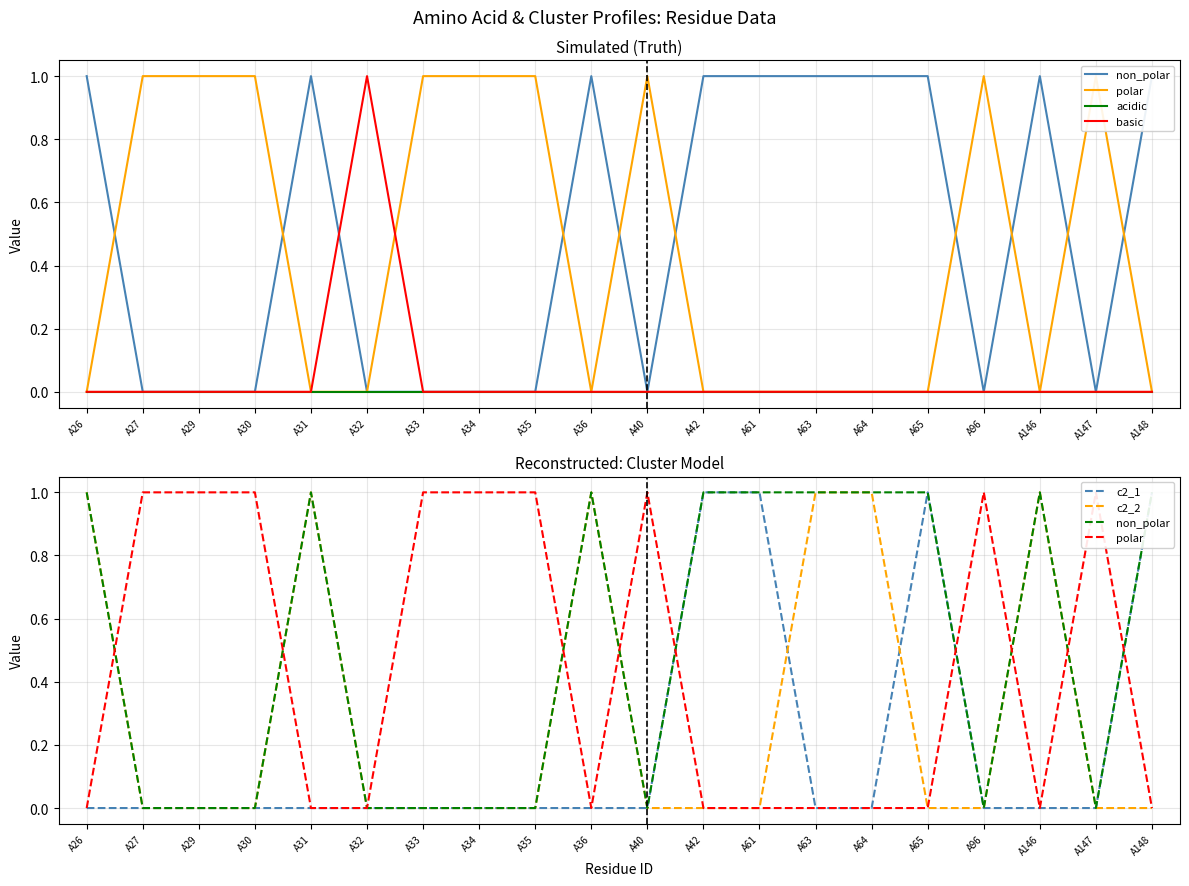

Reading left to right, list all the values displayed in this chart.

non_polar: 1	0	0	0	1	0	0	0	0	1	0	1	1	1	1	1	0	1	0	1
polar: 0	1	1	1	0	0	1	1	1	0	1	0	0	0	0	0	1	0	1	0
acidic: 0	0	0	0	0	0	0	0	0	0	0	0	0	0	0	0	0	0	0	0
basic: 0	0	0	0	0	1	0	0	0	0	0	0	0	0	0	0	0	0	0	0
c2_1: 0	0	0	0	0	0	0	0	0	0	0	1	1	0	0	1	0	0	0	1
c2_2: 1	0	0	0	1	0	0	0	0	1	0	0	0	1	1	0	0	1	0	0